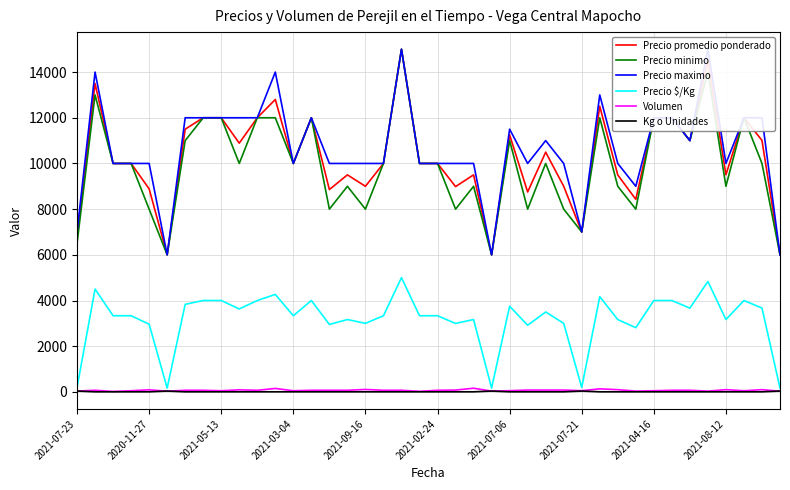

What is the sum of the Precio minimo values at 34 and 35?

25000